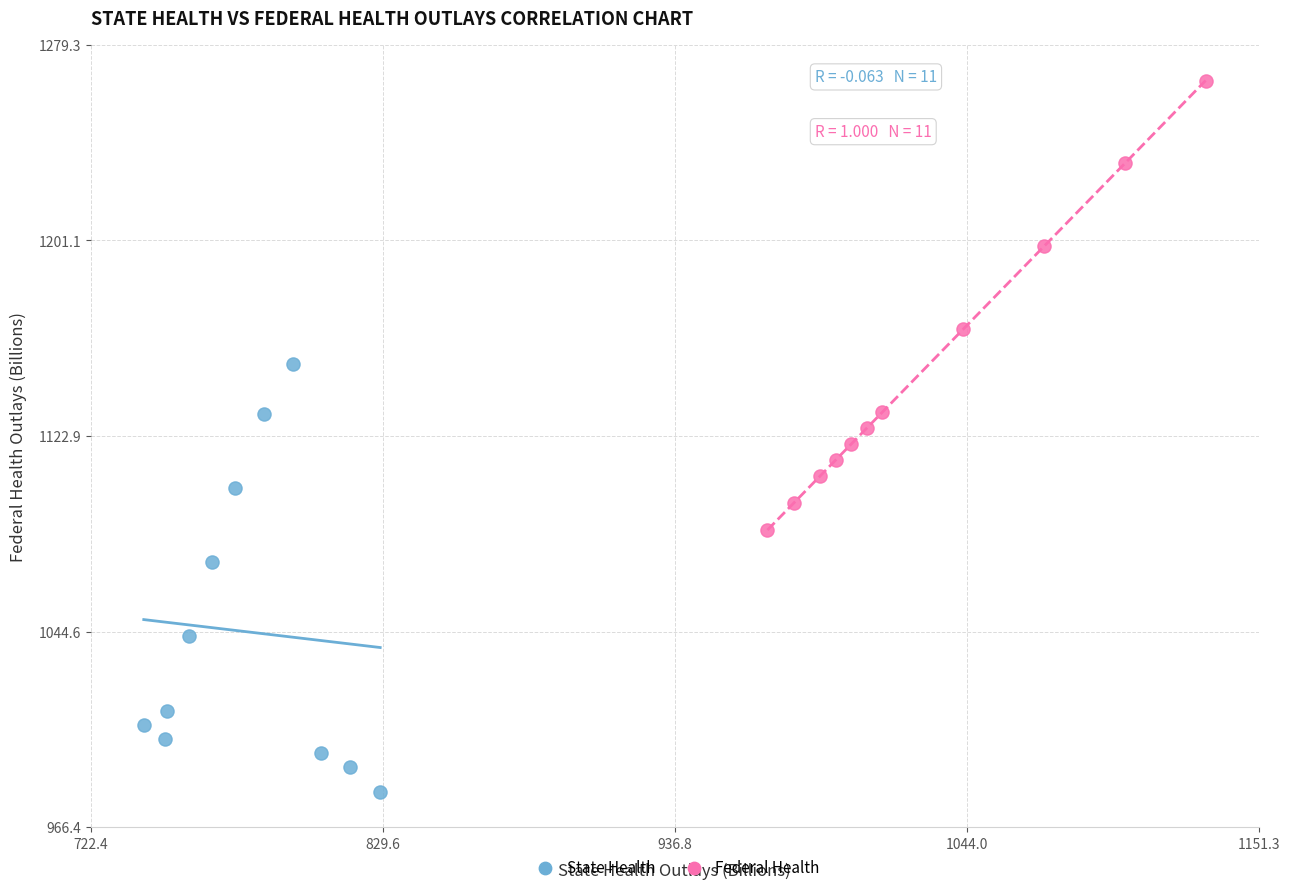

Which series contains the lowest Y value?

State Health